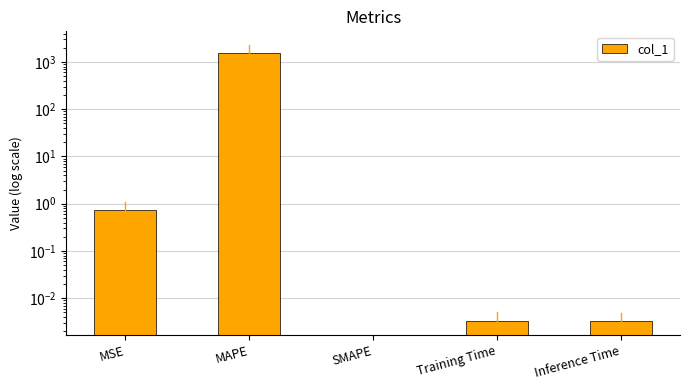

What is the maximum value shown in the chart?

1512.1